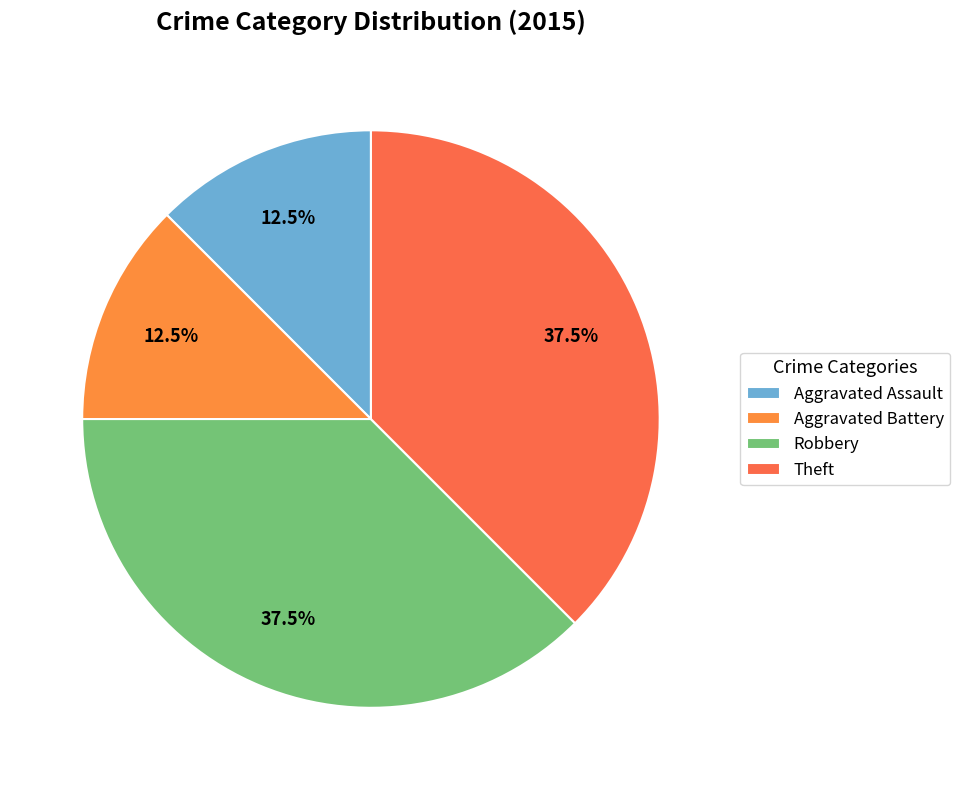

Is there any slice that represents more than half of the pie?

No